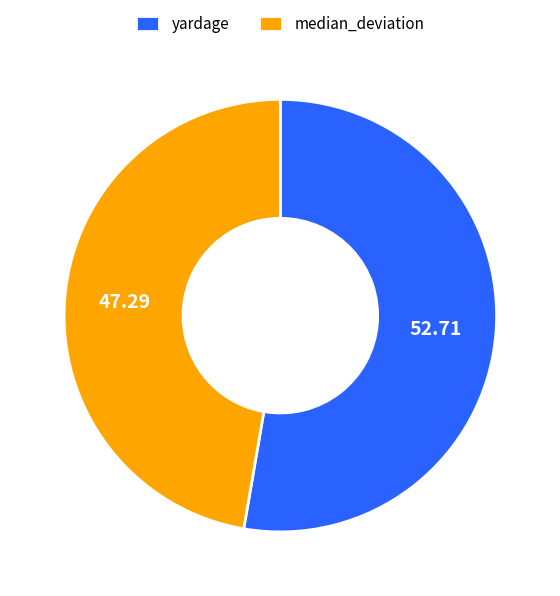

Rank the categories by value from lowest to highest.

median_deviation, yardage